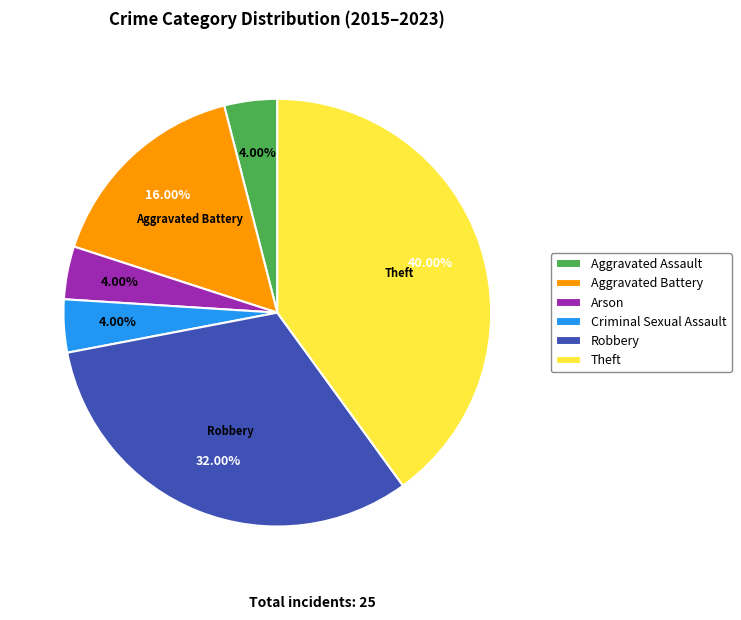

What portion of the pie excludes Criminal Sexual Assault?

96.0%